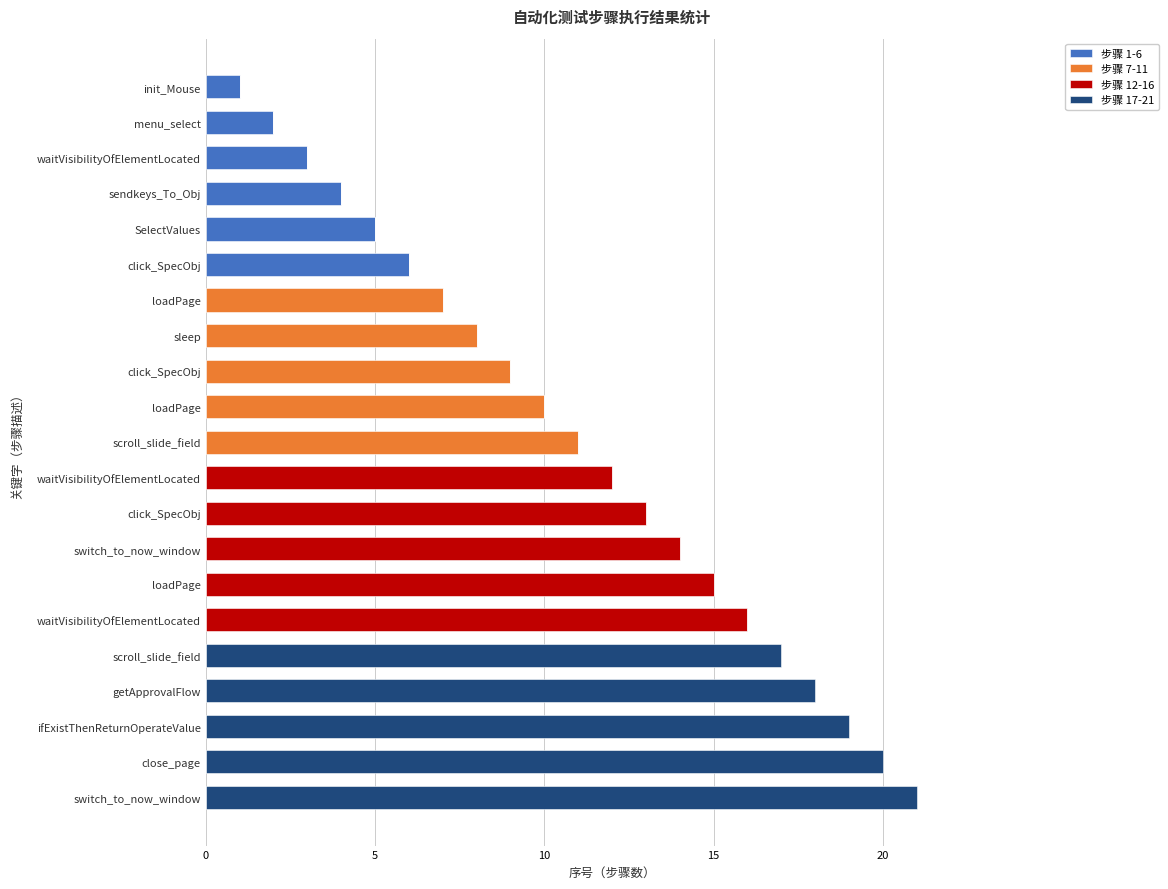

How many data points does each series have?

21